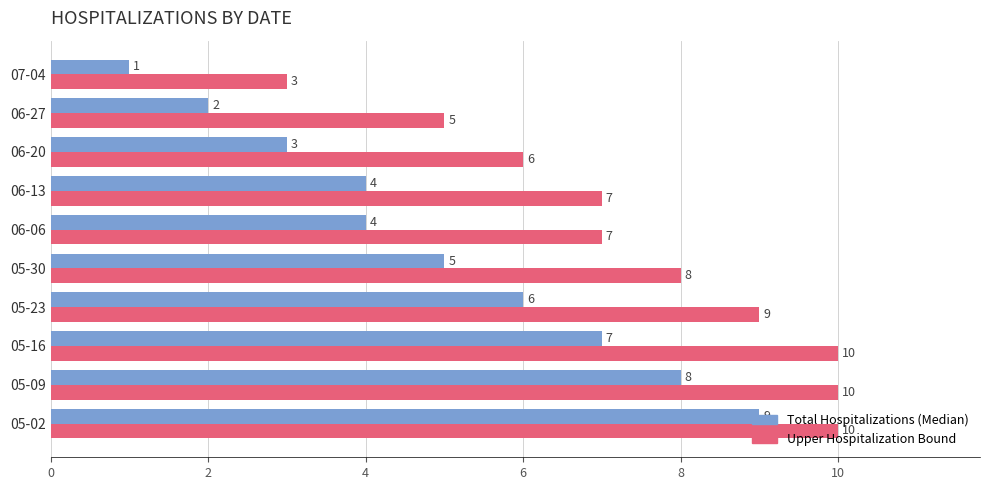

Rank the series by their average value, from lowest to highest.

Total Hospitalizations (Median), Upper Hospitalization Bound